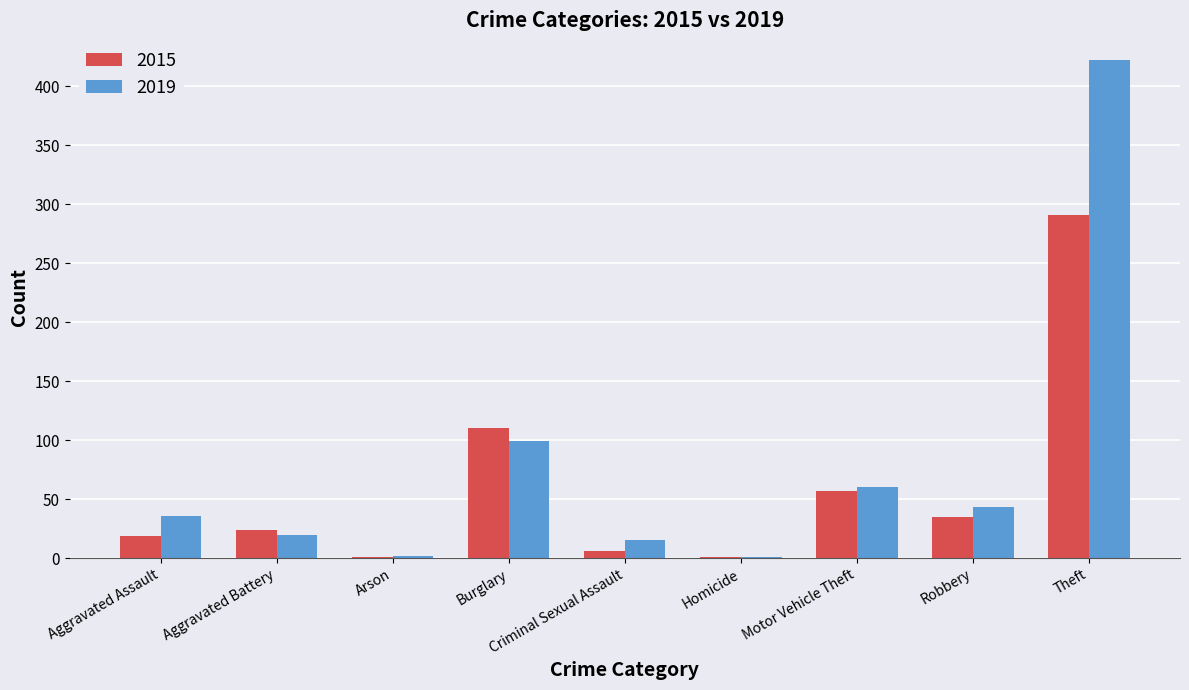

What is the greatest value displayed?

422